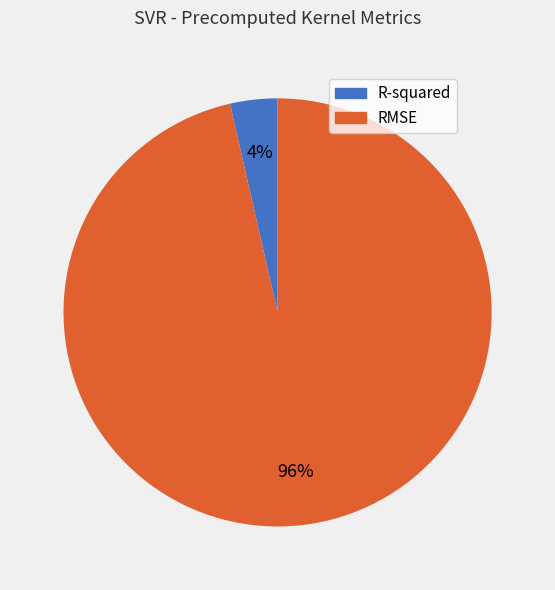

How many segments does this pie chart have?

2